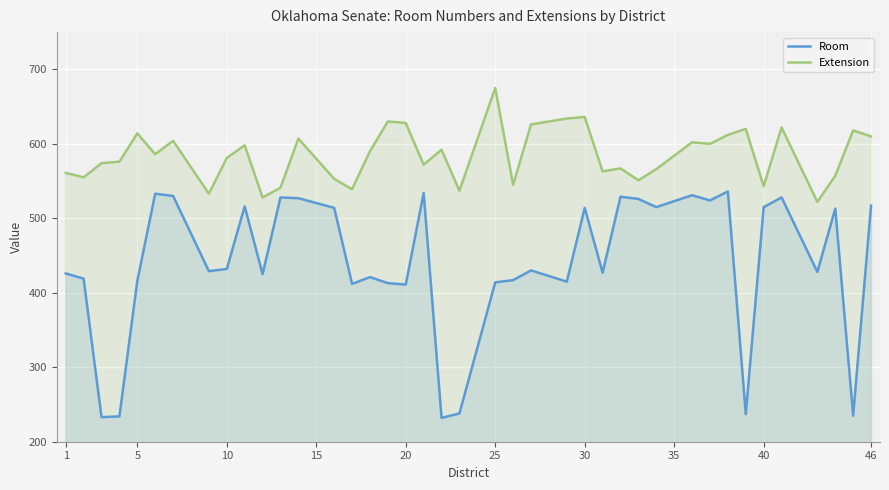

True or false: Extension and Room intersect in this chart.

False